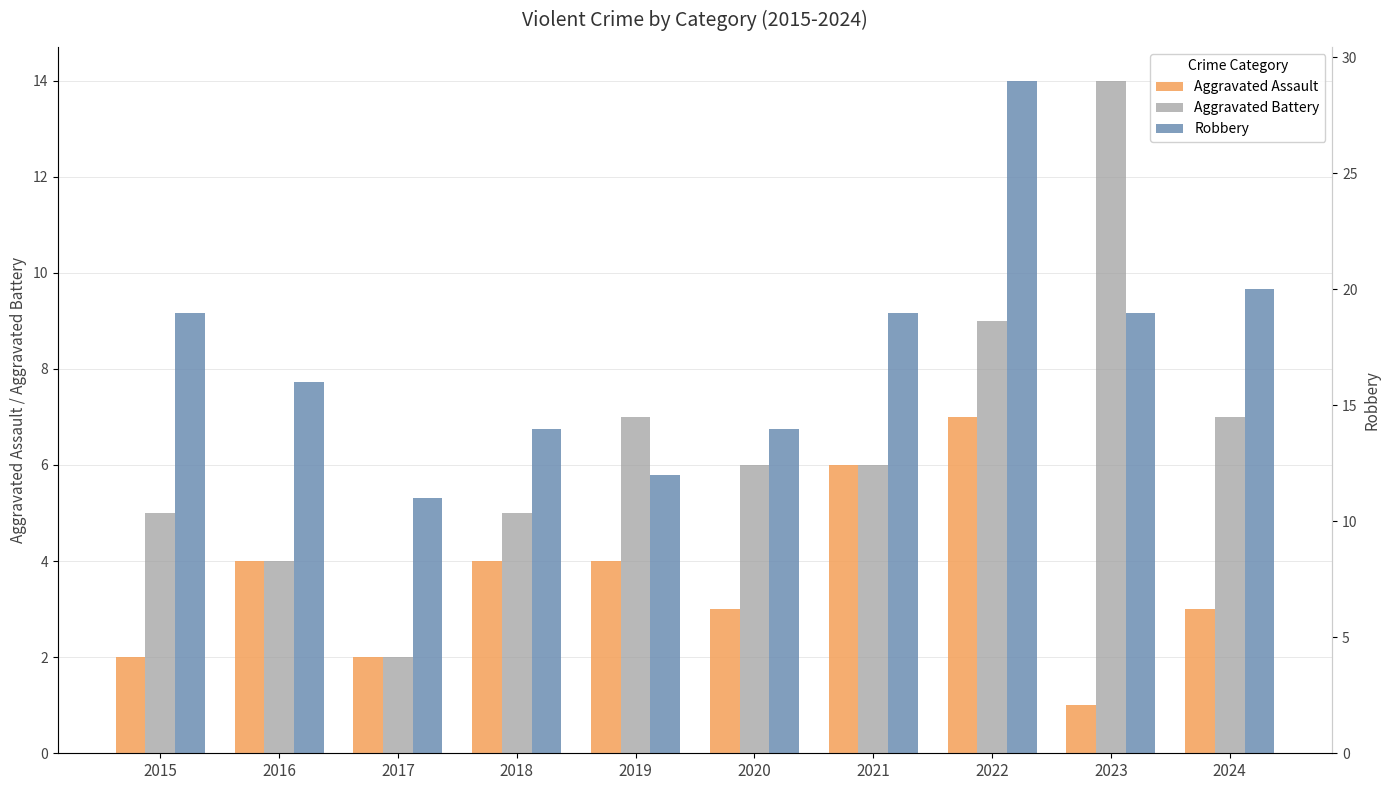

Reading left to right, list all the values displayed in this chart.

Aggravated Assault: 2015=2	2016=4	2017=2	2018=4	2019=4	2020=3	2021=6	2022=7	2023=1	2024=3
Aggravated Battery: 2015=5	2016=4	2017=2	2018=5	2019=7	2020=6	2021=6	2022=9	2023=14	2024=7
Robbery: 2015=19	2016=16	2017=11	2018=14	2019=12	2020=14	2021=19	2022=29	2023=19	2024=20